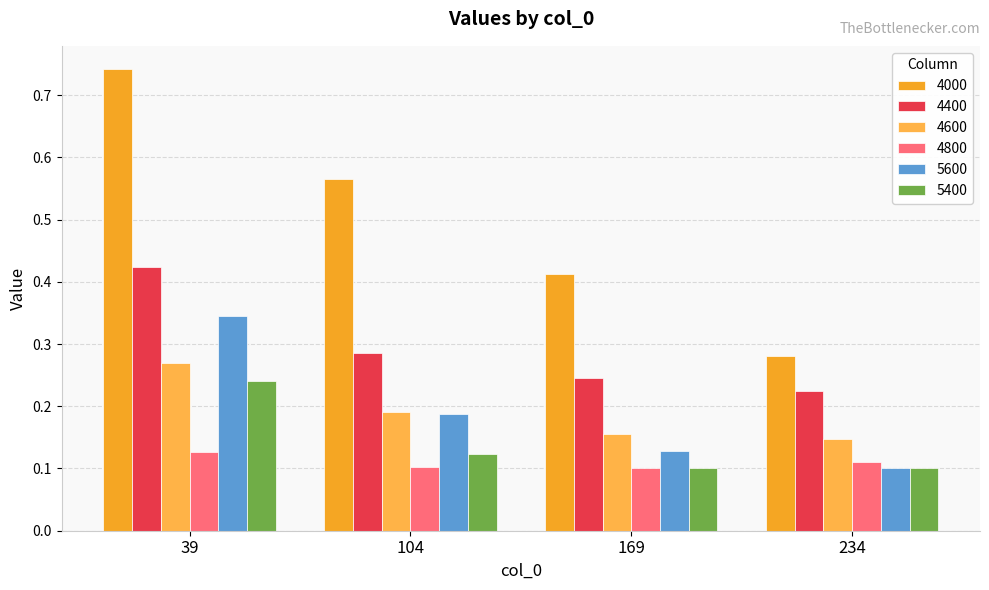

Does the chart contain stacked bars?

No